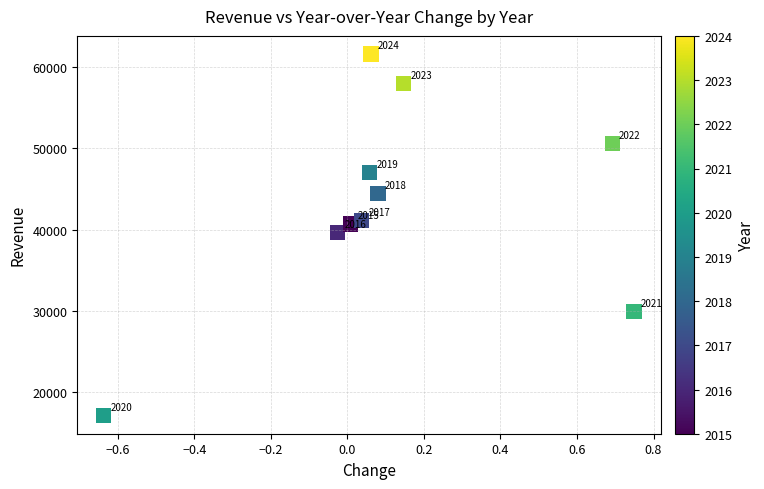

What Y value in the scatter plot is closest to 39369?

39639